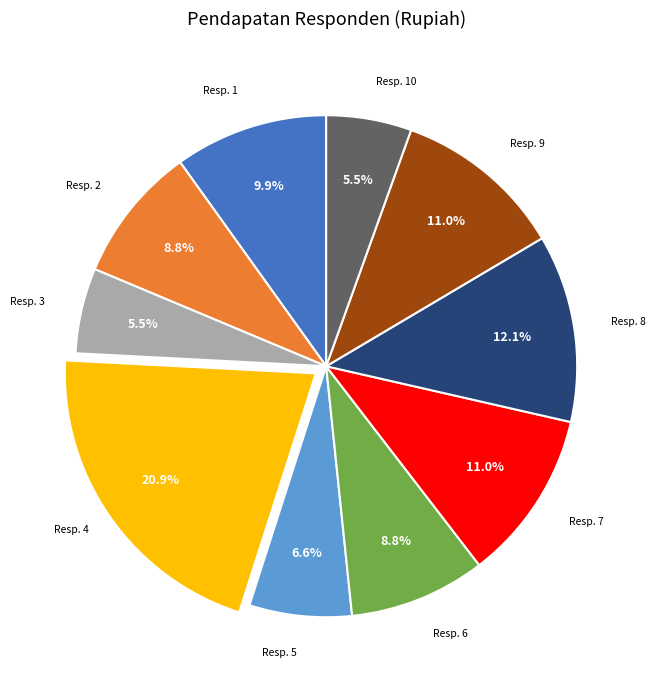

Does any single category account for the majority?

No